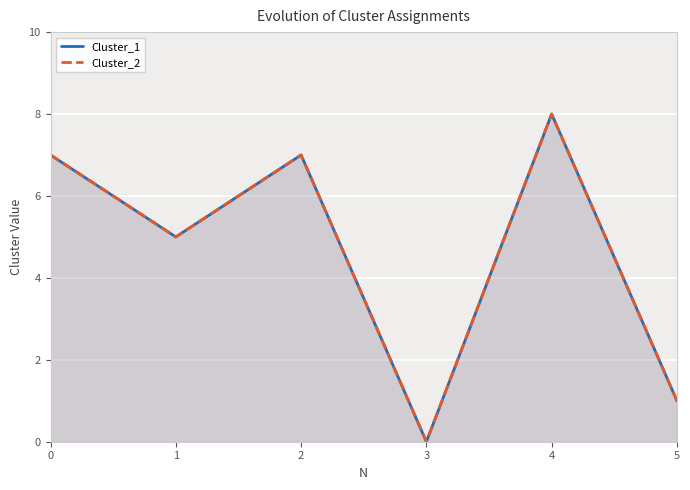

Does the chart display data point markers on the line(s)?

No